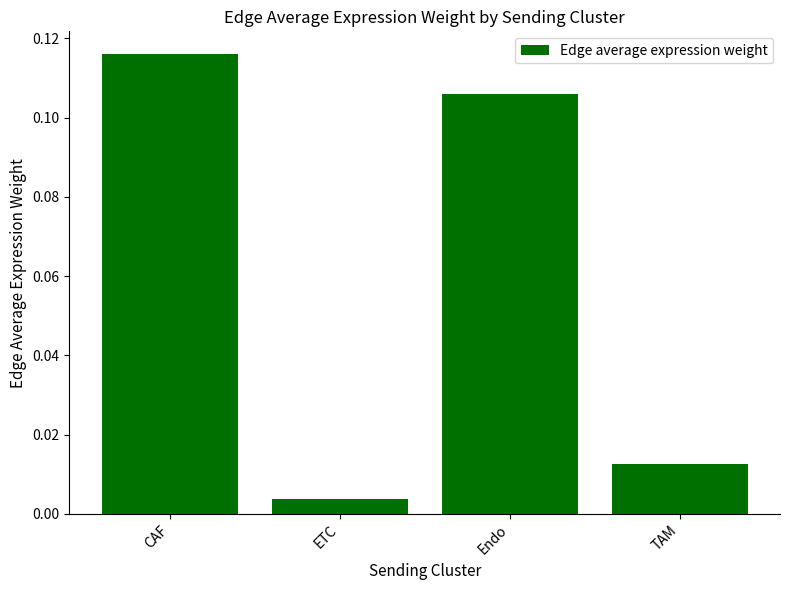

The chart shows a value of 0.2 at CAF. True or false?

False